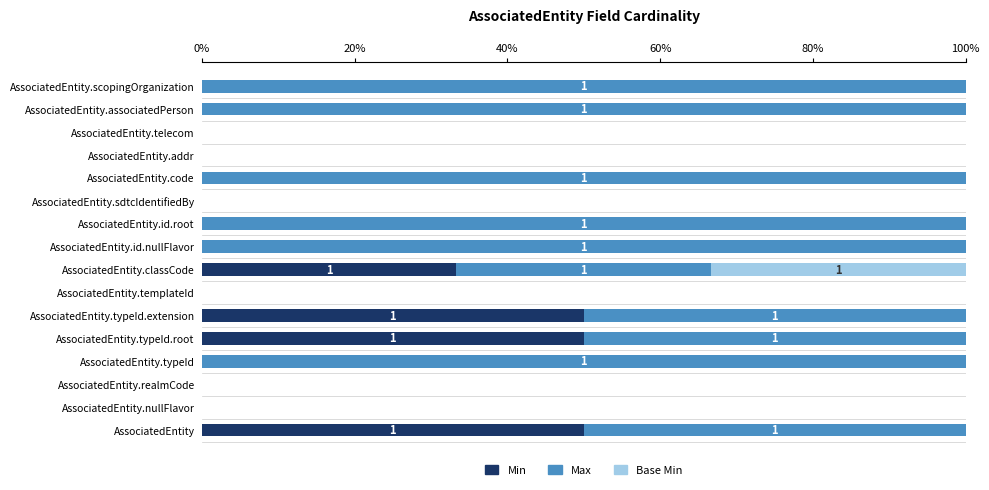

What is the sum of all Min values?

183.3